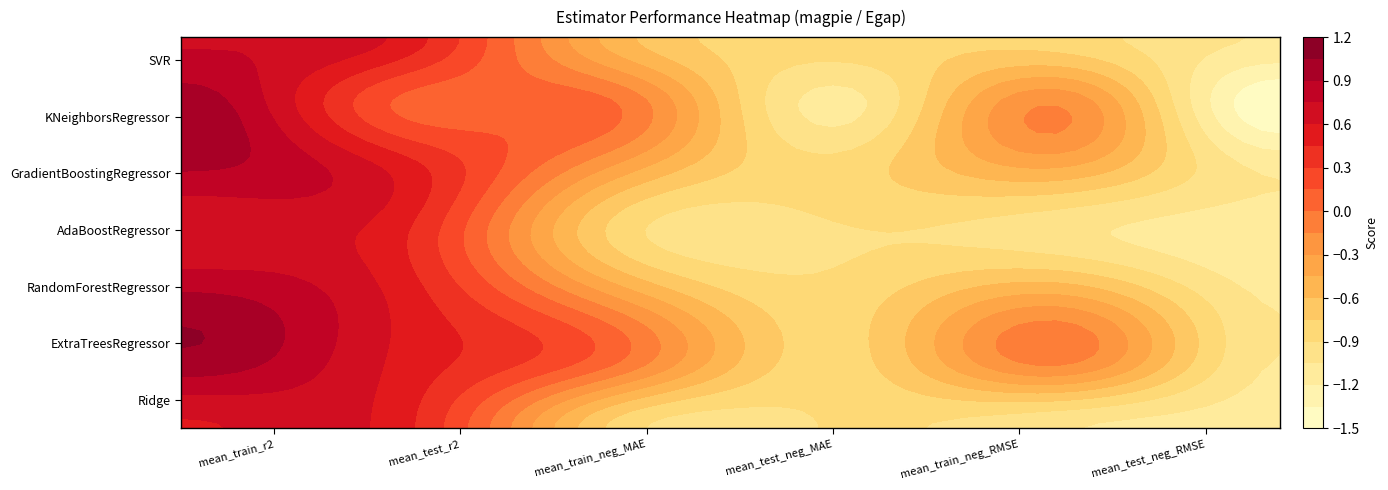

Between mean_train_neg_RMSE and mean_test_neg_RMSE, which is larger?

mean_train_neg_RMSE